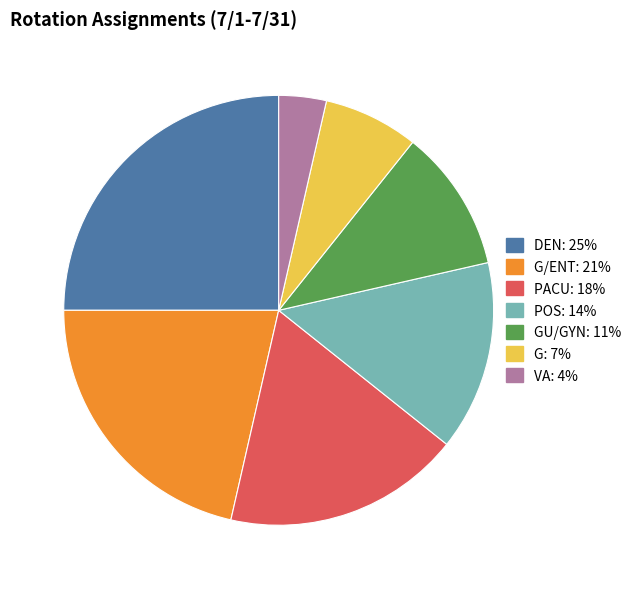

Is there a majority slice in this chart?

No